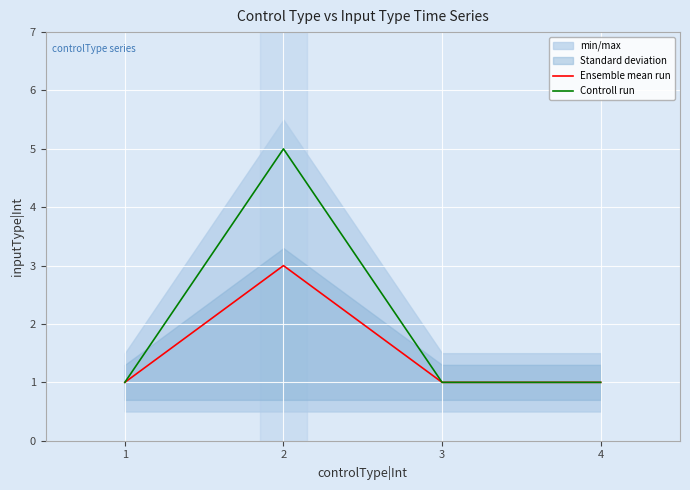

What is the total value across all series at 4?

2